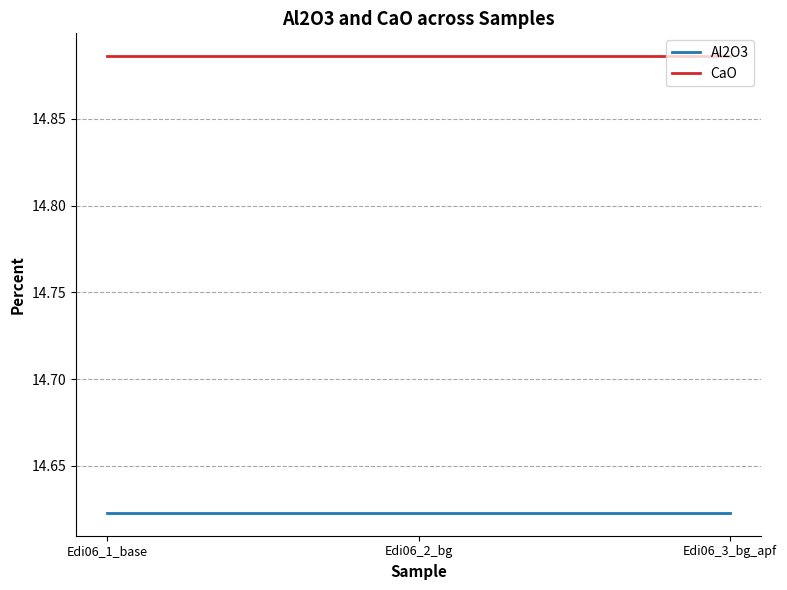

Rank the series by their average value, from lowest to highest.

Al2O3, CaO